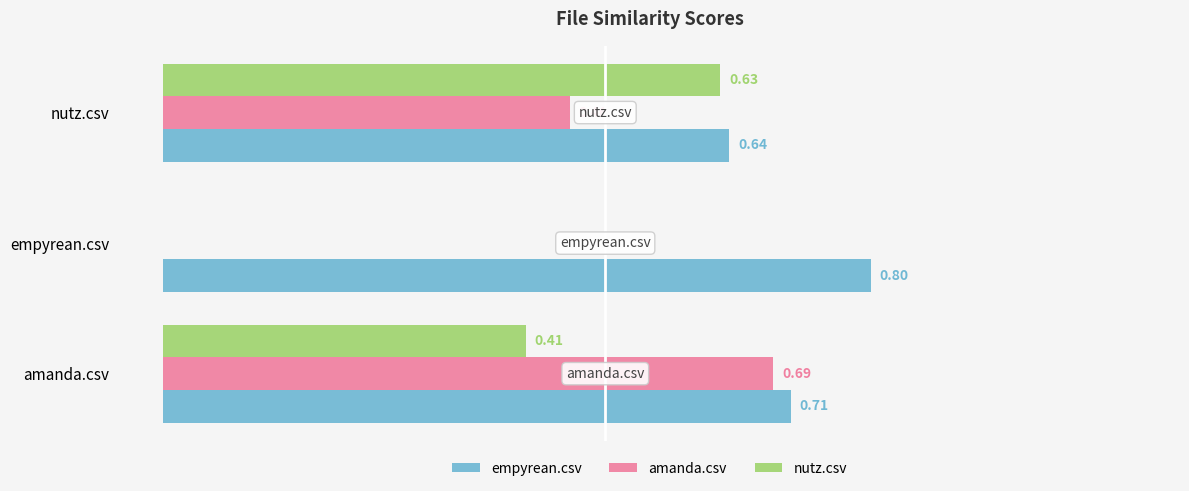

Which category has the highest value in the empyrean.csv series?

empyrean.csv